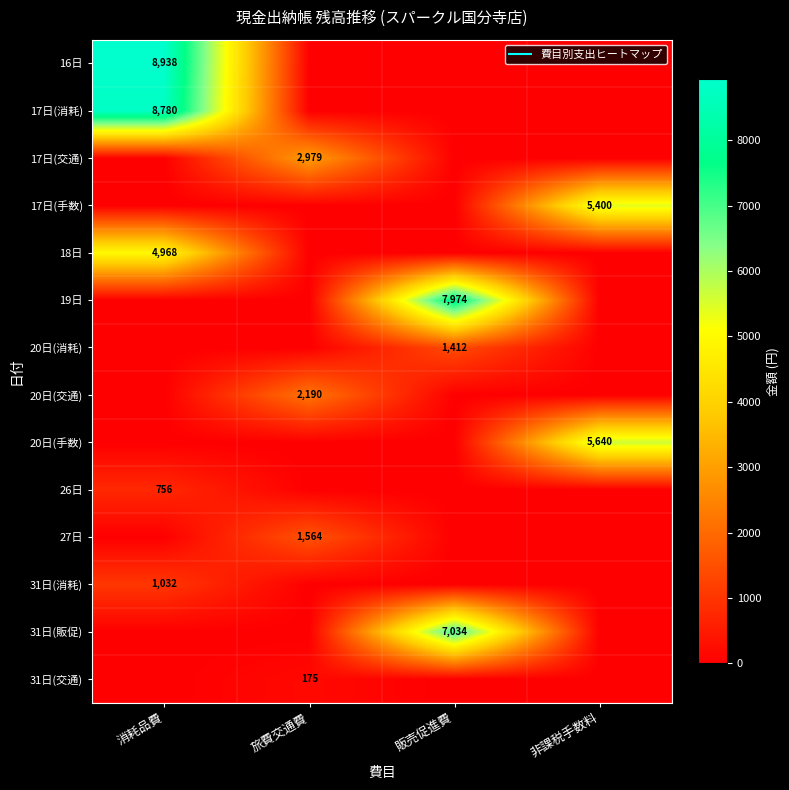

At how many categories does at least one series exceed 1409?

4